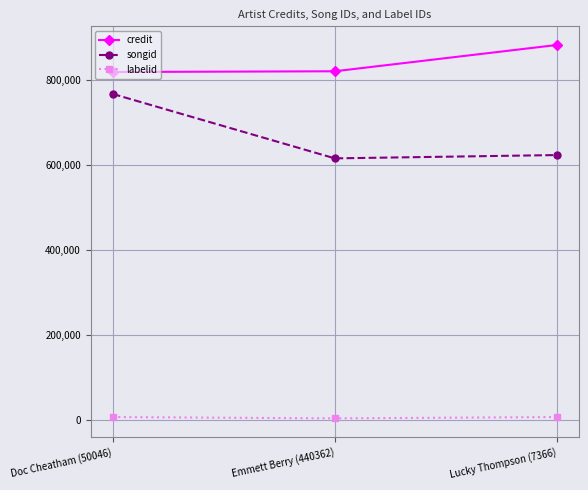

What is the difference between the highest and lowest values at Emmett Berry (440362)?

818692